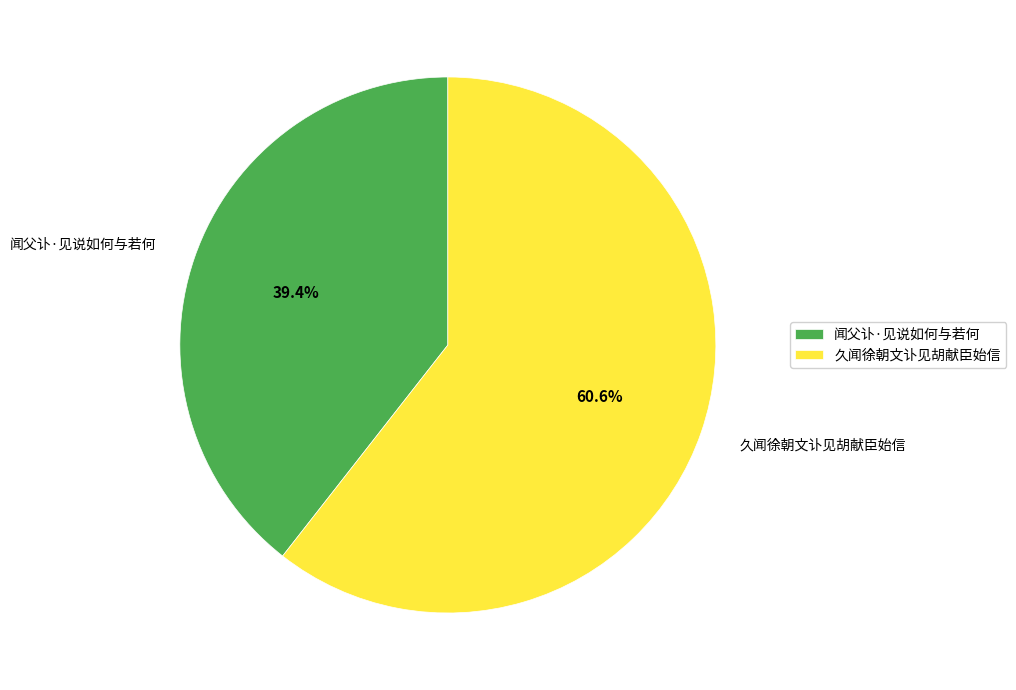

Is there a majority slice in this chart?

Yes